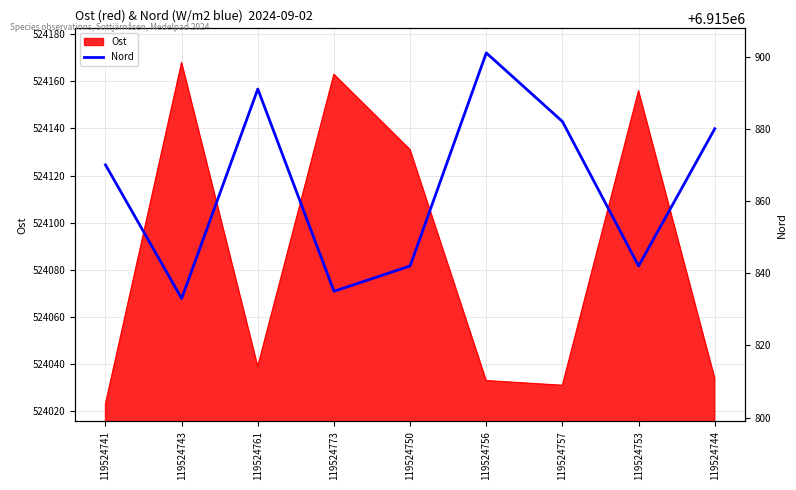

What is the difference between the second highest and second lowest values?

56